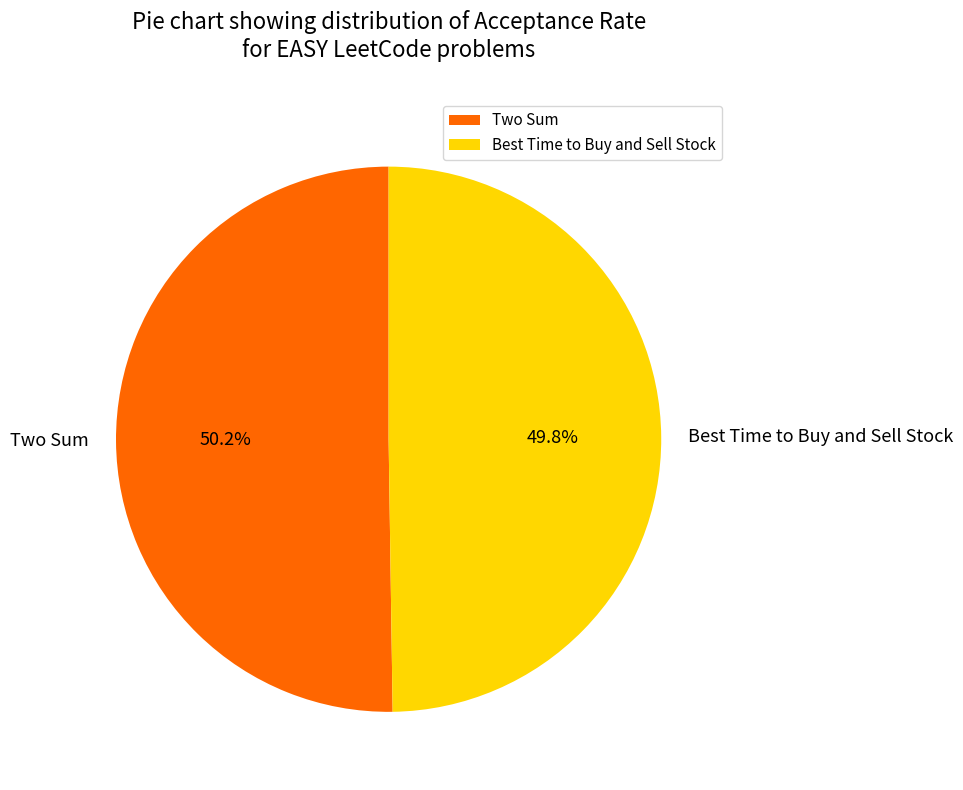

How much of the chart is everything except Best Time to Buy and Sell Stock?

50.2%